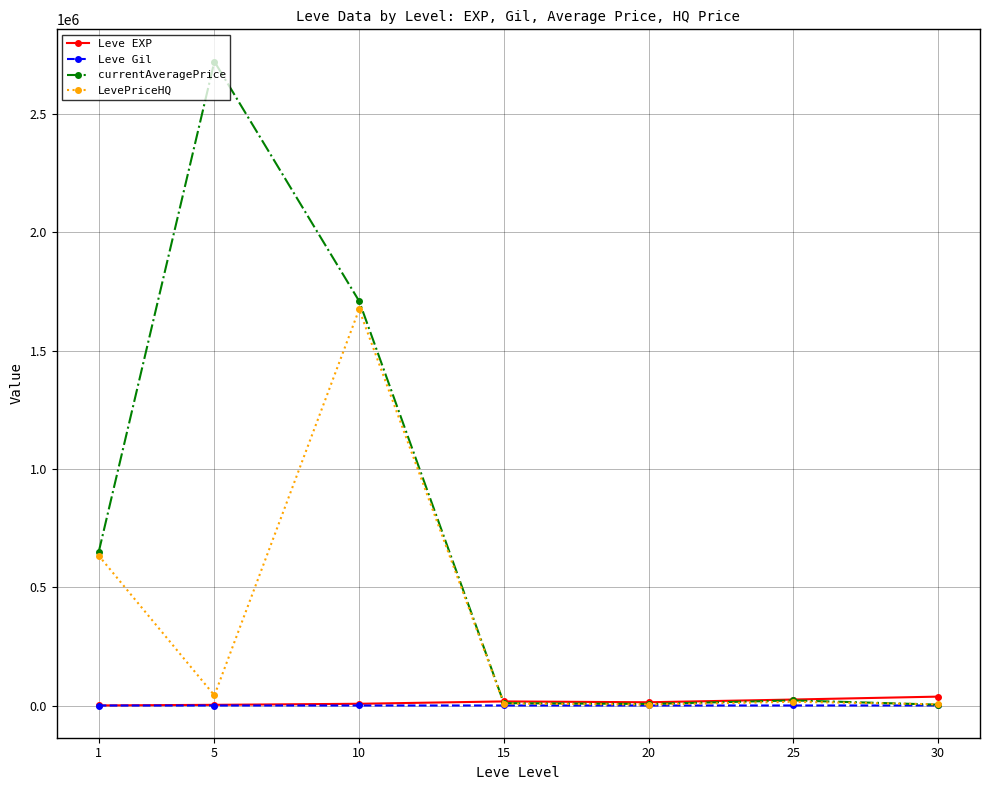

Where is the first local minimum for LevePriceHQ?

5